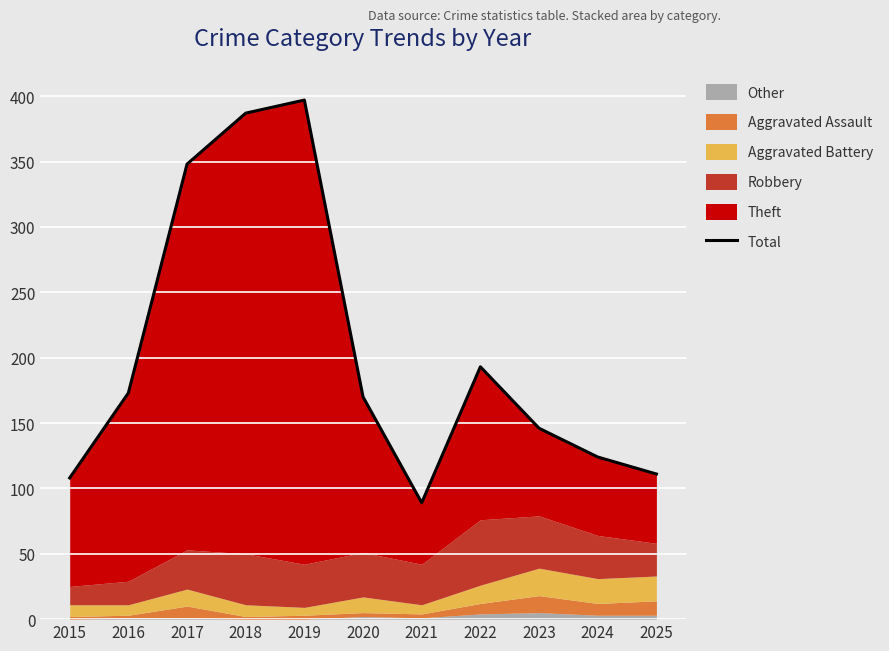

The value at 2017 is 153. True or false?

False